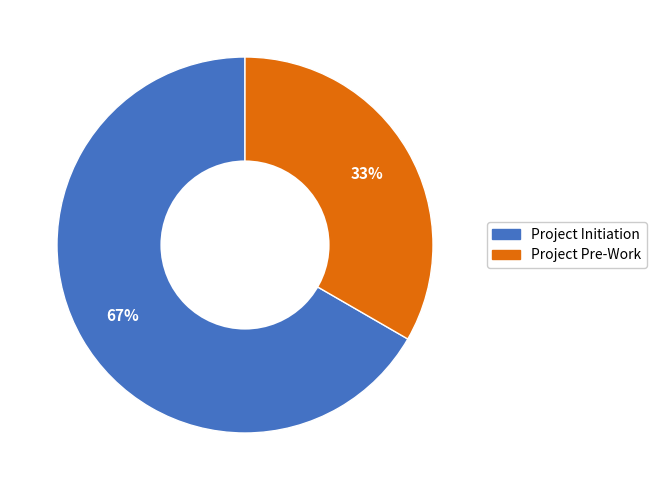

To the nearest percent, what portion does Project Pre-Work represent?

33%